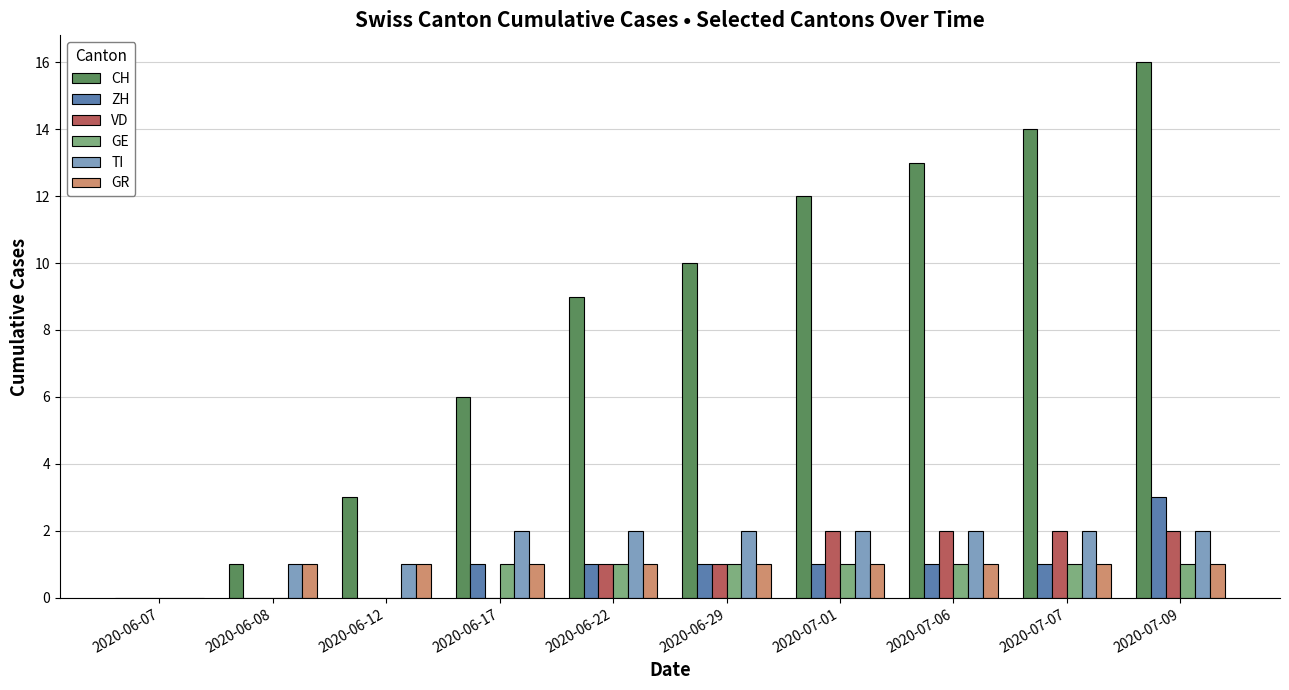

At which category is the sum across all series the highest?

2020-07-09